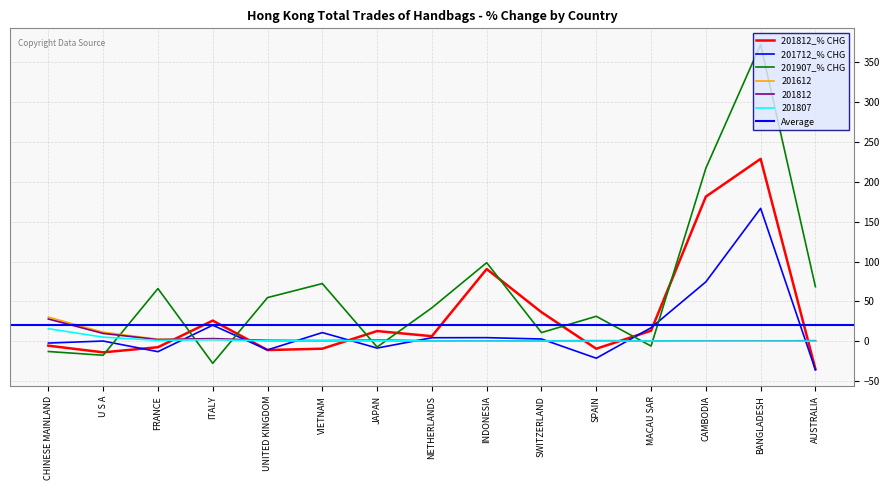

How many times do 201812_% CHG and 201907_% CHG cross each other?

9